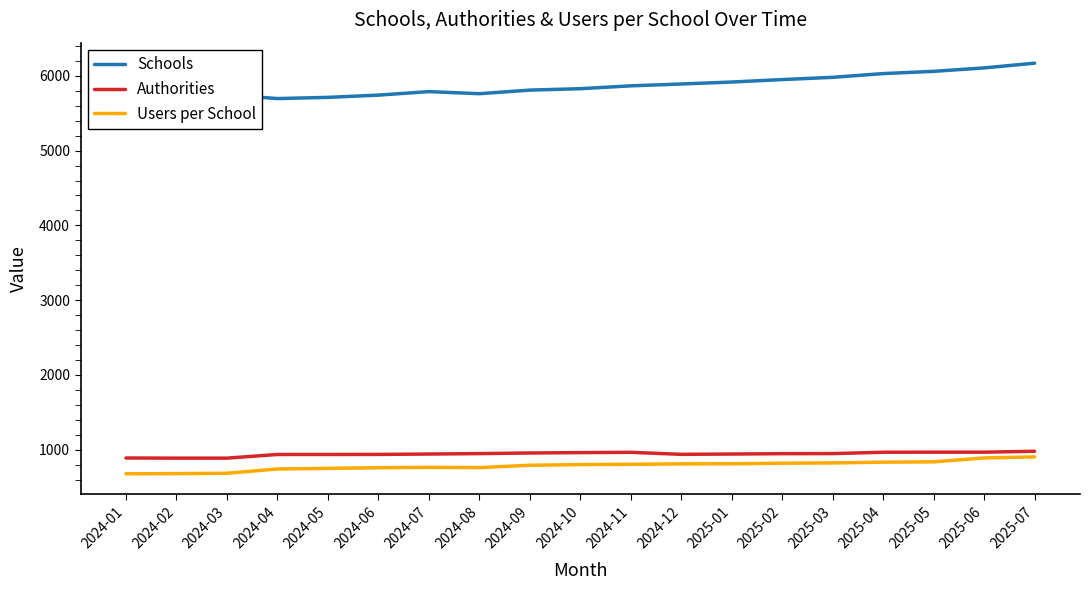

What position from the right is 2024-03?

17